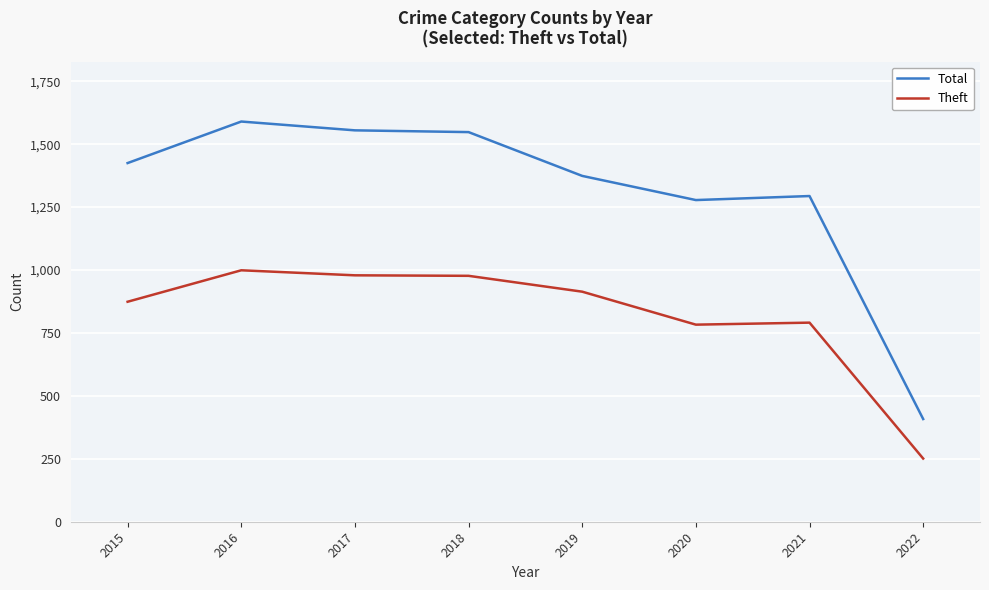

Does the chart display data point markers on the line(s)?

No